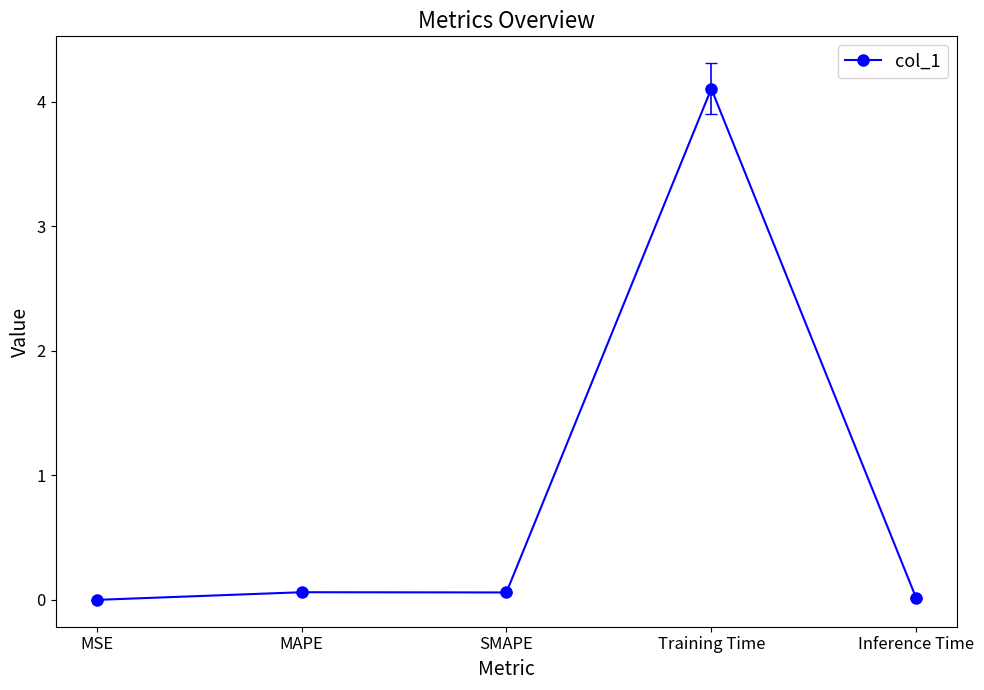

What is the difference between the maximum and second lowest values?

4.1